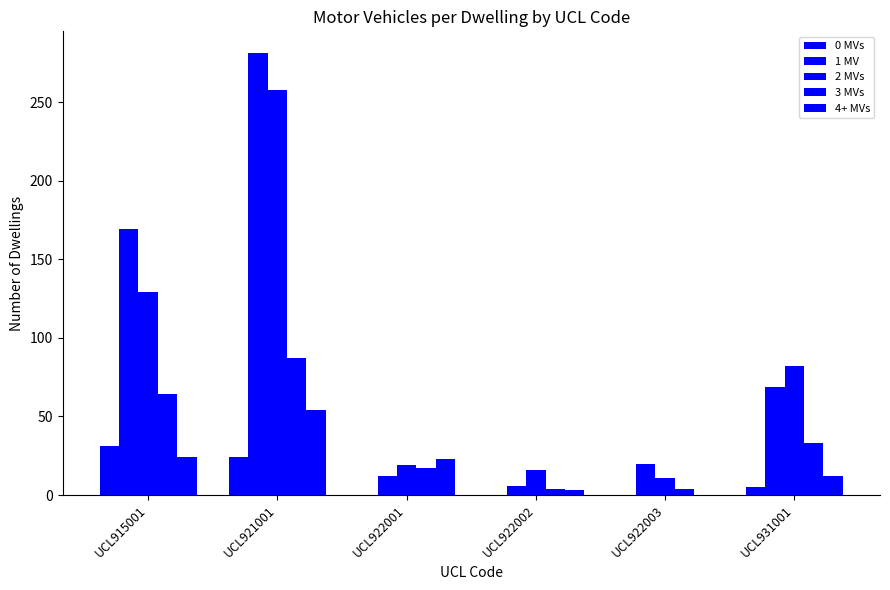

Are the bars horizontal?

No